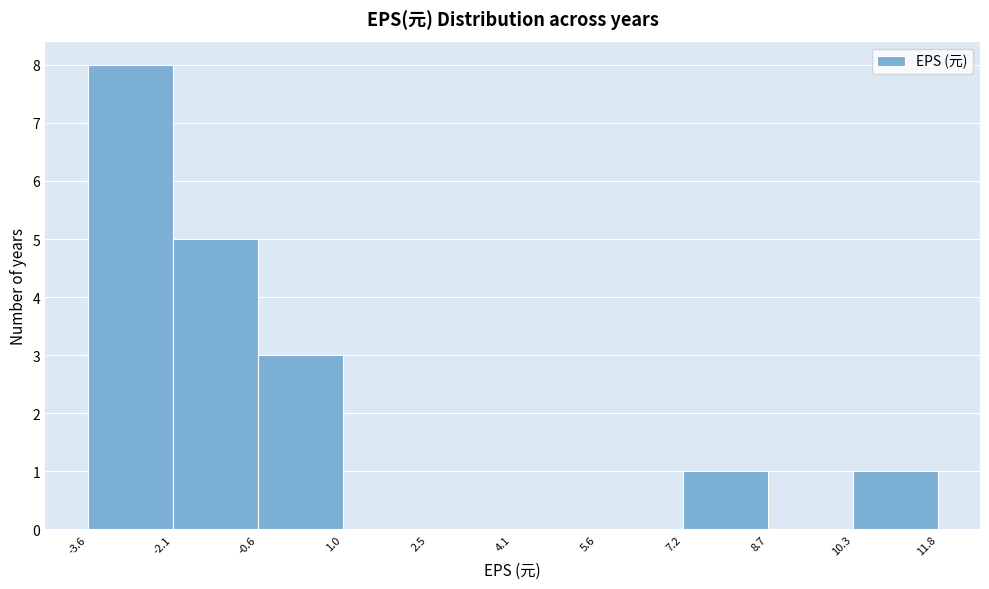

Reading left to right, transcribe this chart: for each bar, give the range it covers on the x-axis and its height. The values are not printed on the chart, so give them approximately, as read against the axis.

-3.6 to -2.1: 8
-2.1 to -0.6: 5
-0.6 to 1.0: 3
1.0 to 2.5: 0
2.5 to 4.1: 0
4.1 to 5.6: 0
5.6 to 7.2: 0
7.2 to 8.7: 1
8.7 to 10.3: 0
10.3 to 11.8: 1